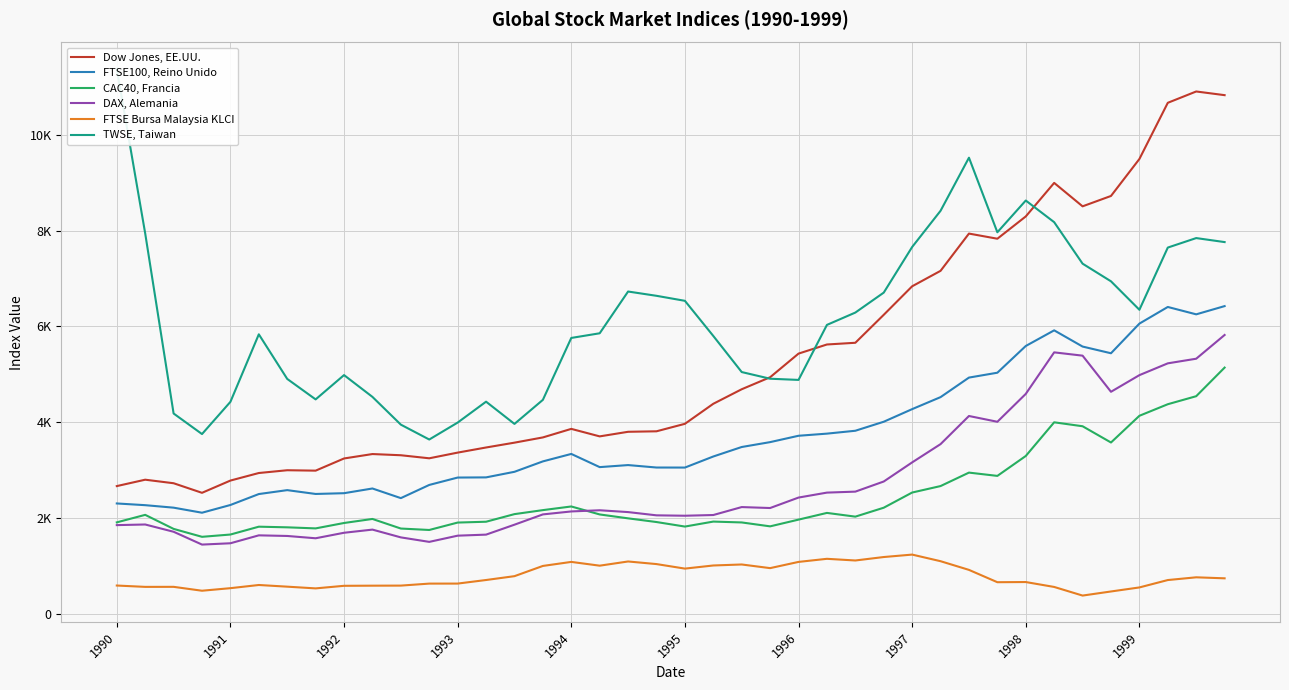

What are all the series names shown in the legend?

Dow Jones, EE.UU., FTSE100, Reino Unido, CAC40, Francia, DAX, Alemania, FTSE Bursa Malaysia KLCI, TWSE, Taiwan